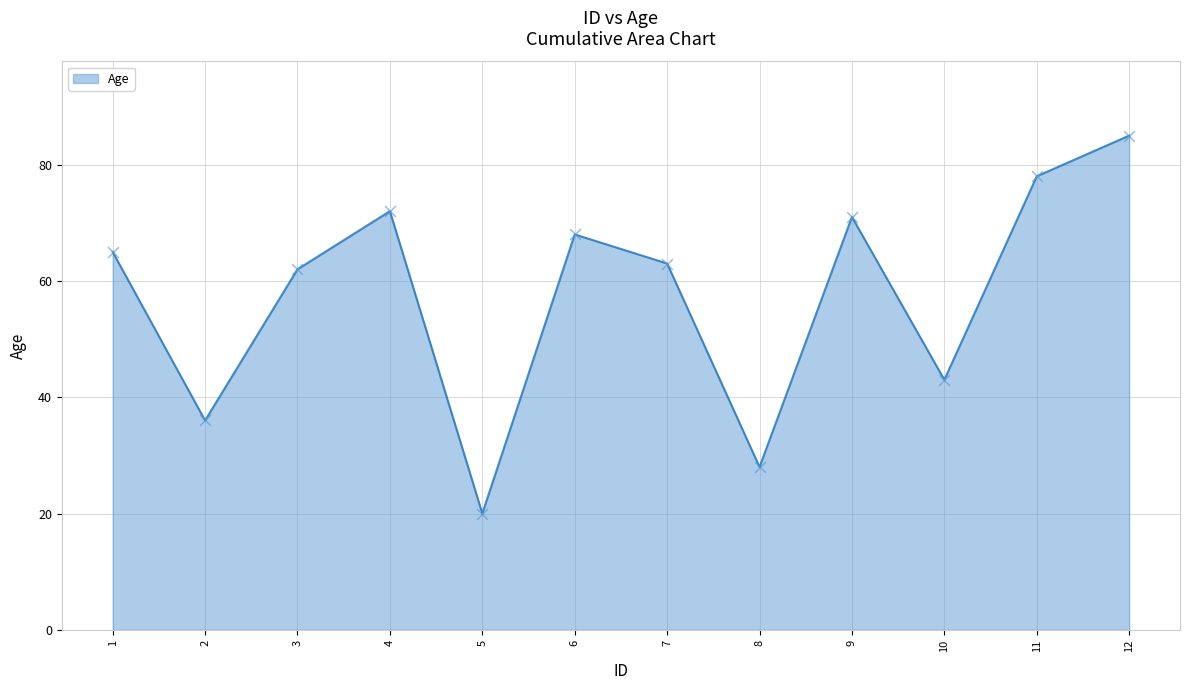

What is the change in value from 2 to 5?

-16